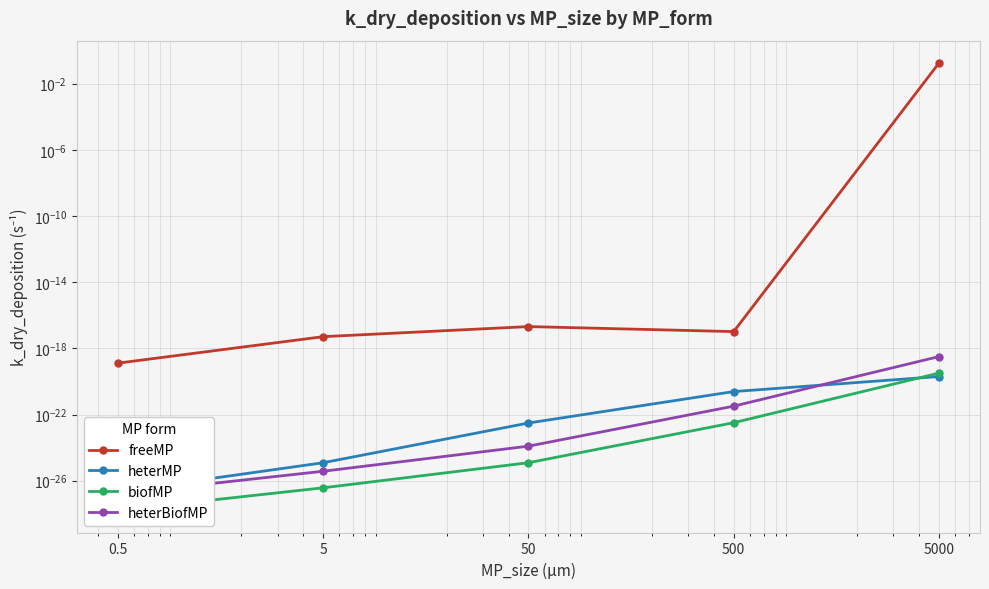

Which series has the largest range (max minus min)?

freeMP